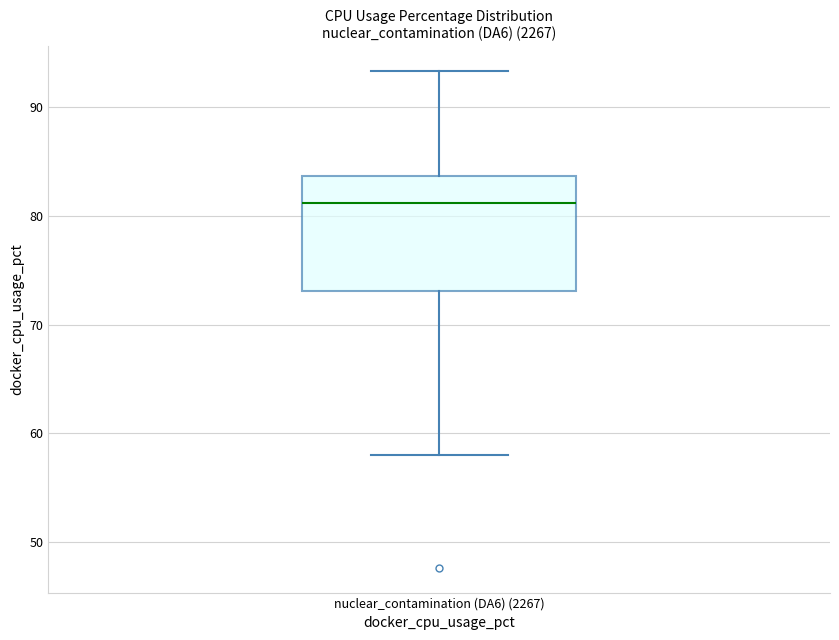

Transcribe this box plot: give where the median line is, the range the box spans, and where the two whiskers end, as read against the y-axis. The values are not printed on the chart, so give them approximately, as read against the axis.

median 81, box 73 to 84, whiskers 58 to 93